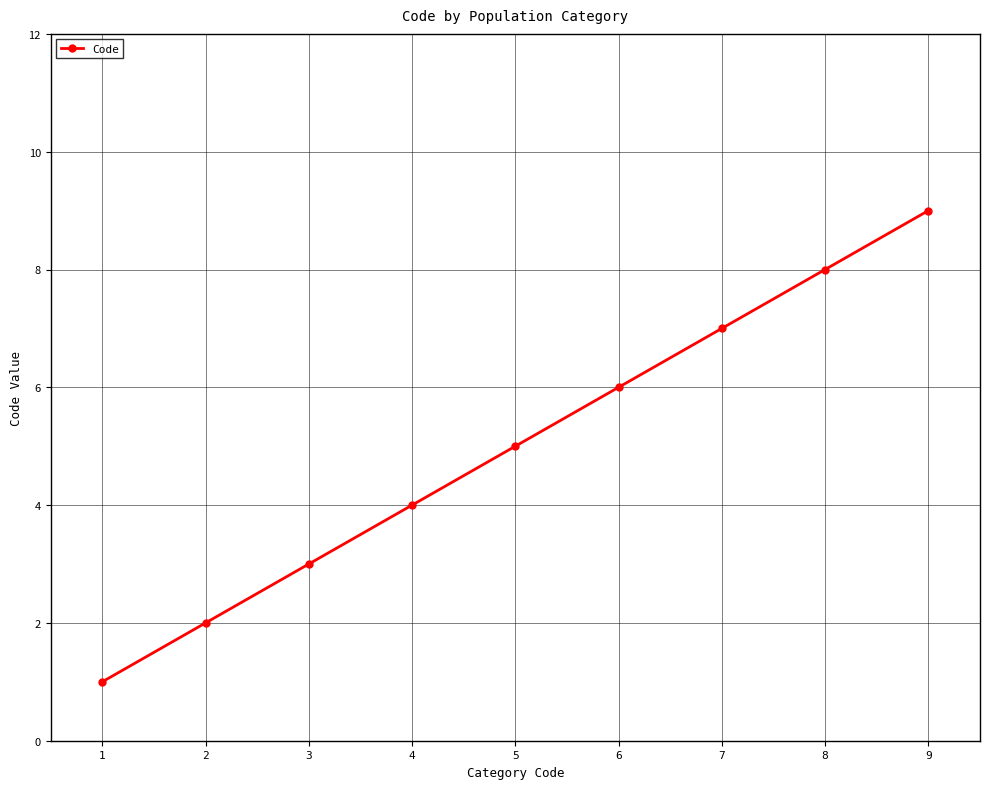

Rank the categories by value from highest to lowest.

9, 8, 7, 6, 5, 4, 3, 2, 1